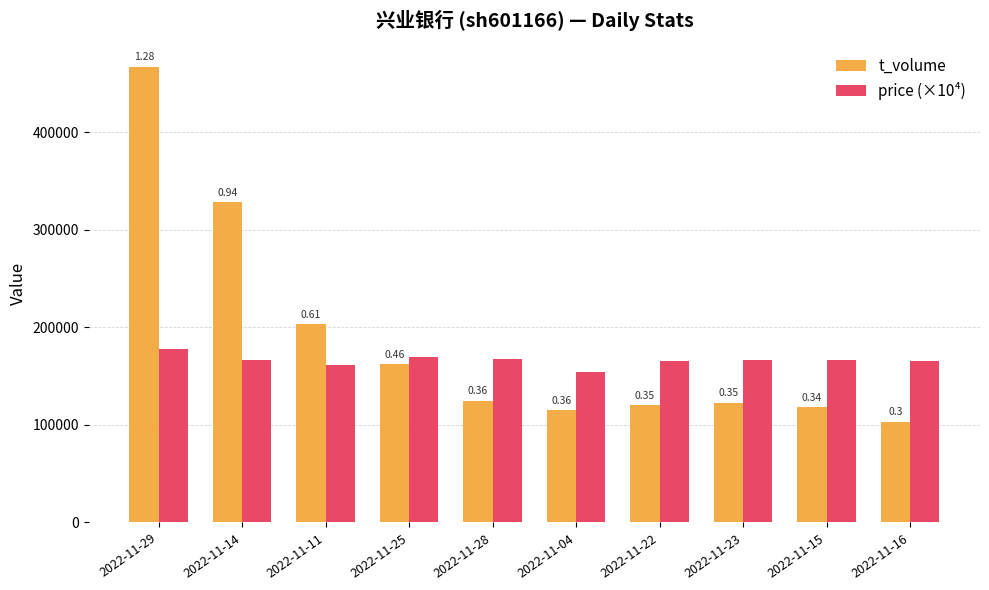

What is the spread (max minus min) of values at 2022-11-22?

44757.0